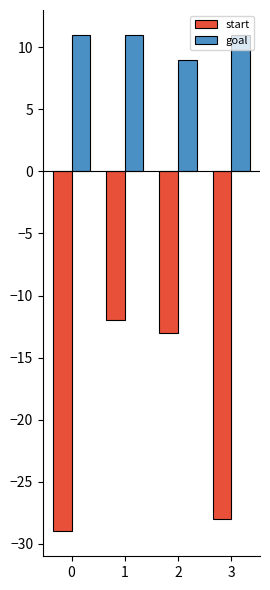

What is the difference between the highest and lowest values at 2?

22